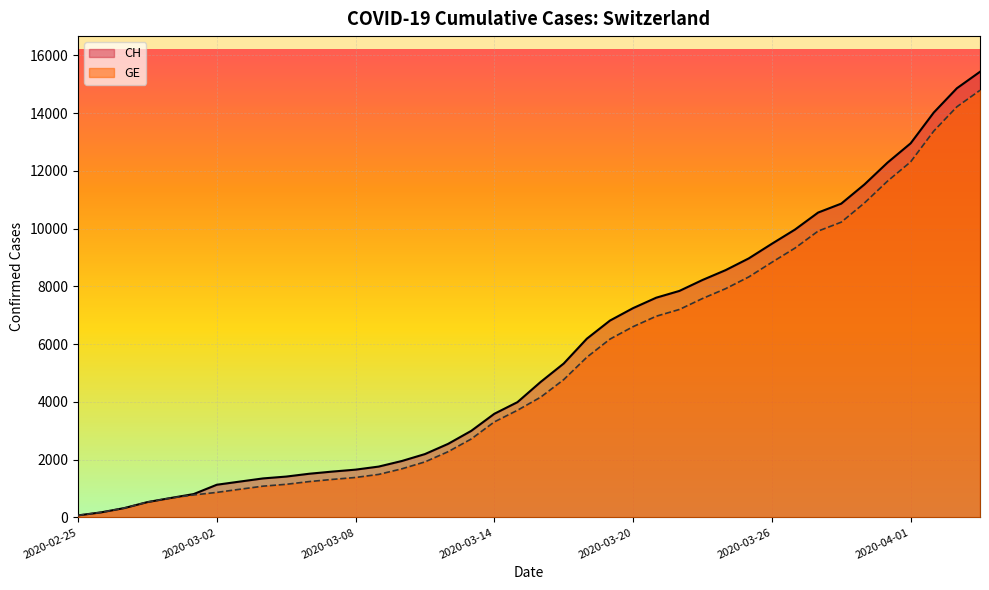

What is the label of the 33rd point from the right?

2020-03-03